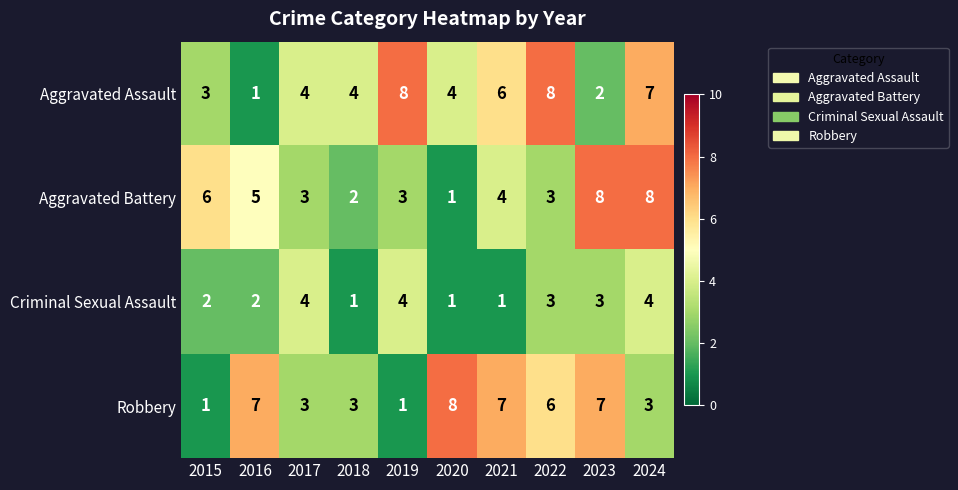

At how many categories does at least one series exceed 3?

10